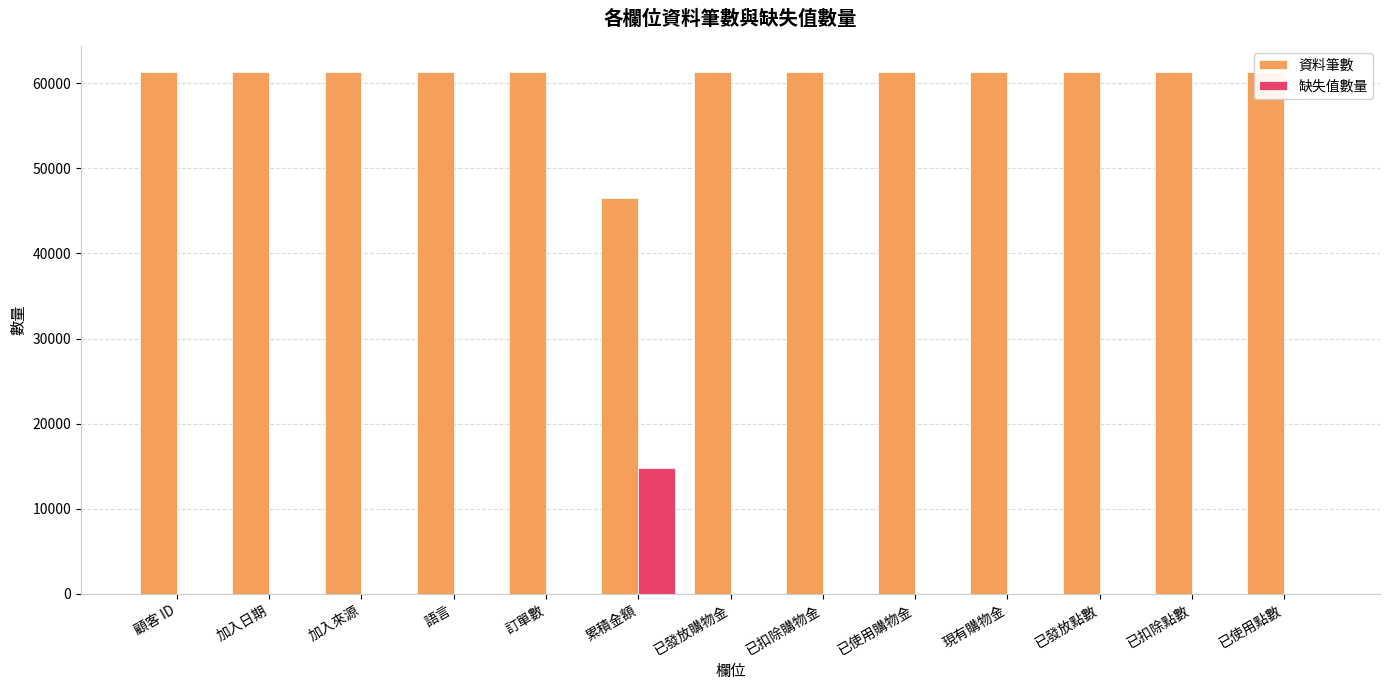

Rank the series by their average value, from lowest to highest.

缺失值數量, 資料筆數